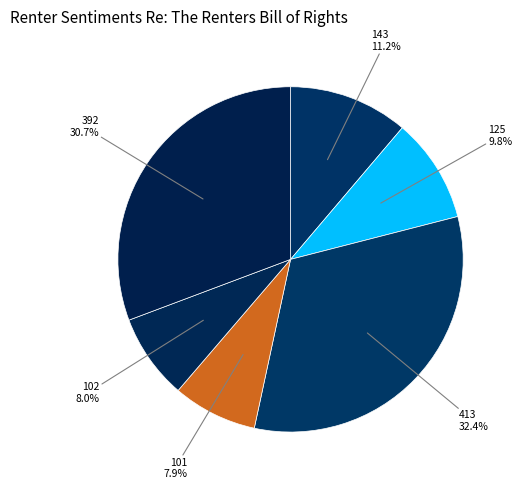

What percentage is NOT represented by 413?

67.6%